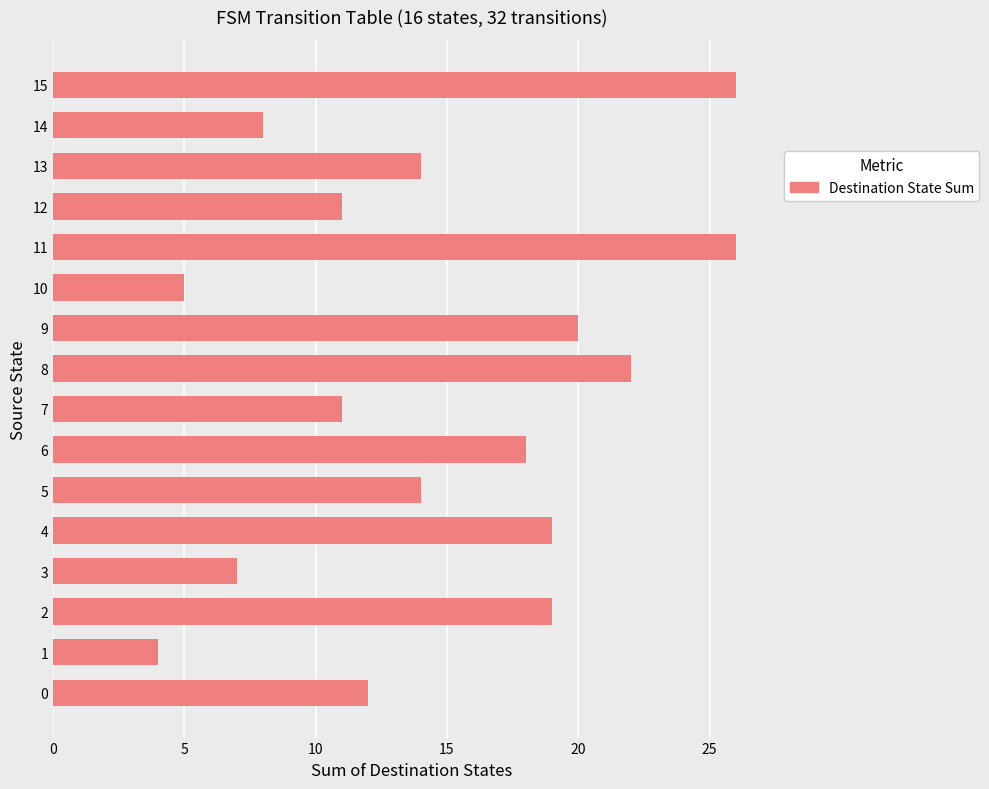

Is it true that the value at 14 is 8?

True